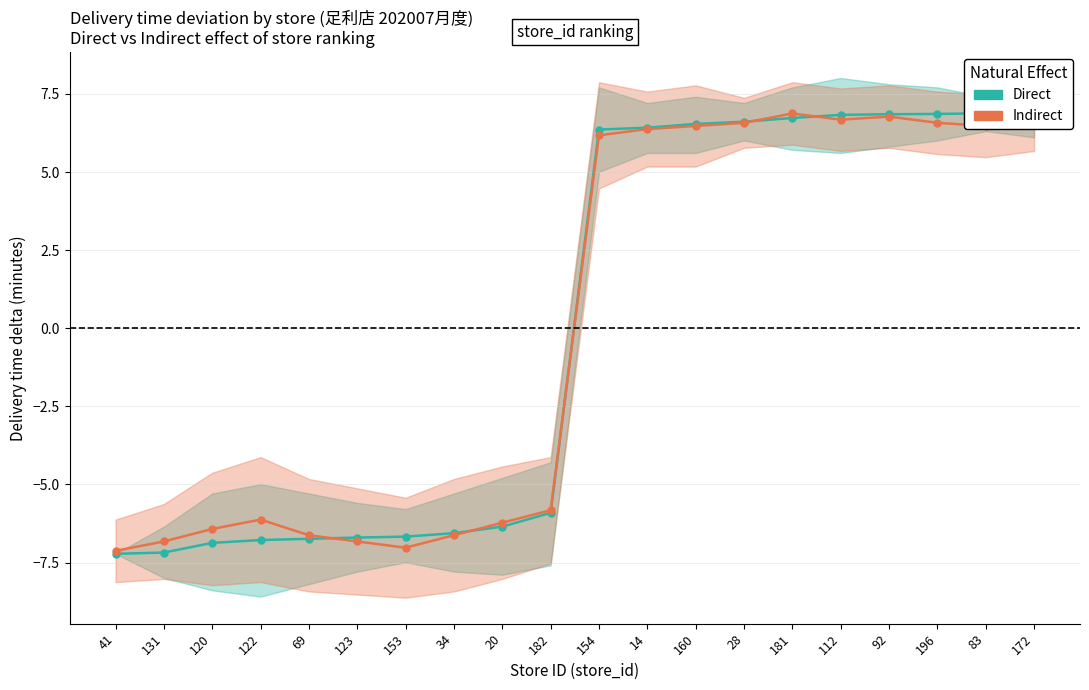

What is the approximate value of Direct at 34?

-6.6